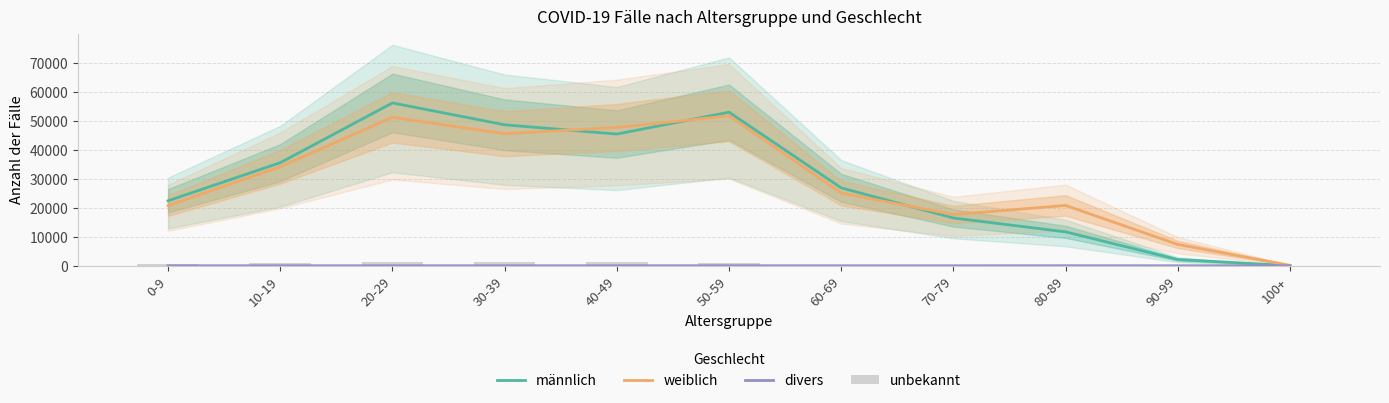

What is the difference between the highest and lowest values at 60-69?

26845